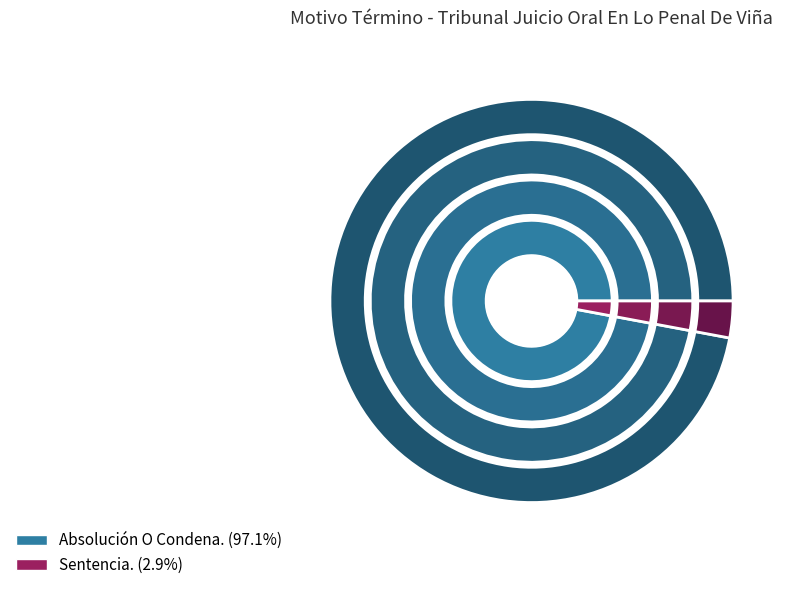

Is it true that Sentencia. is 3% of the pie?

True